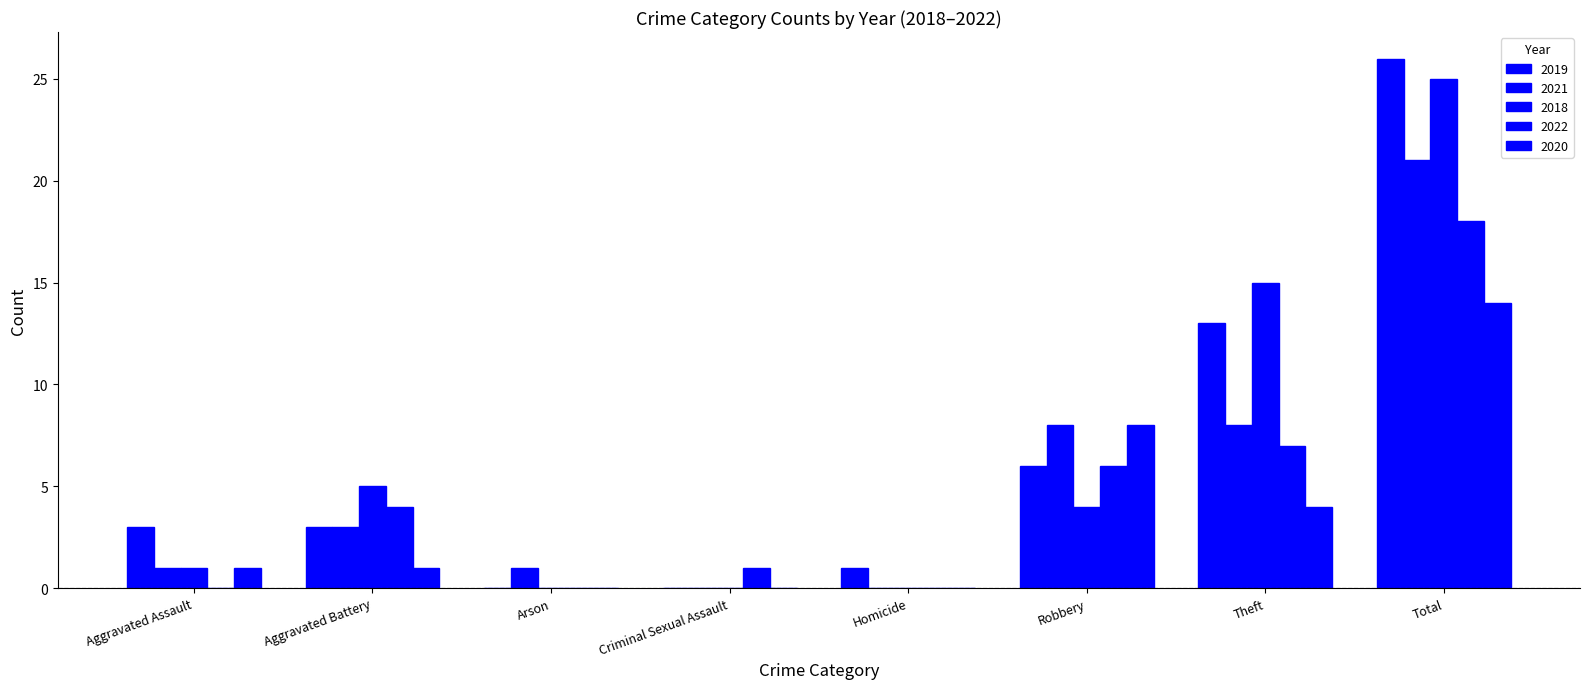

Does the chart contain stacked bars?

No